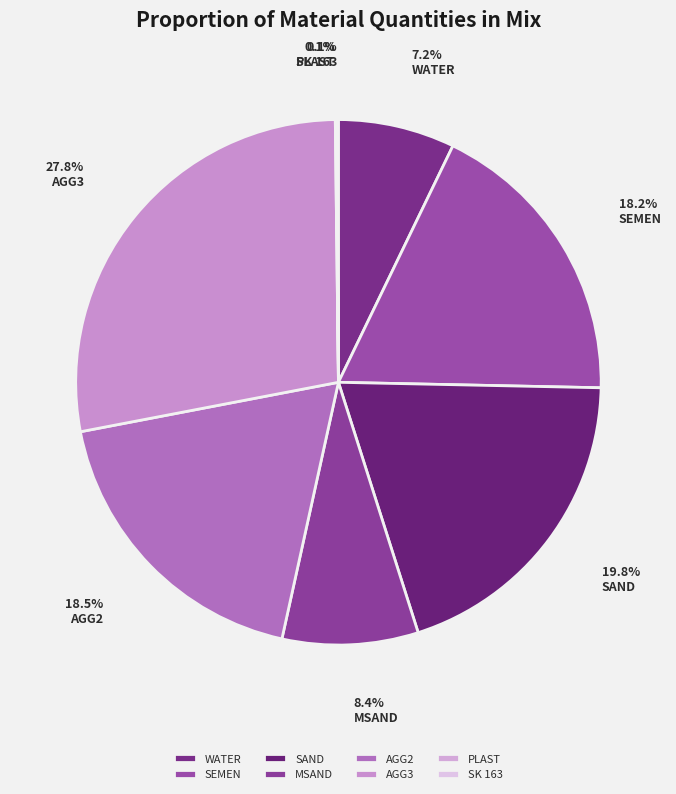

Which category has the smallest portion of the pie?

PLAST